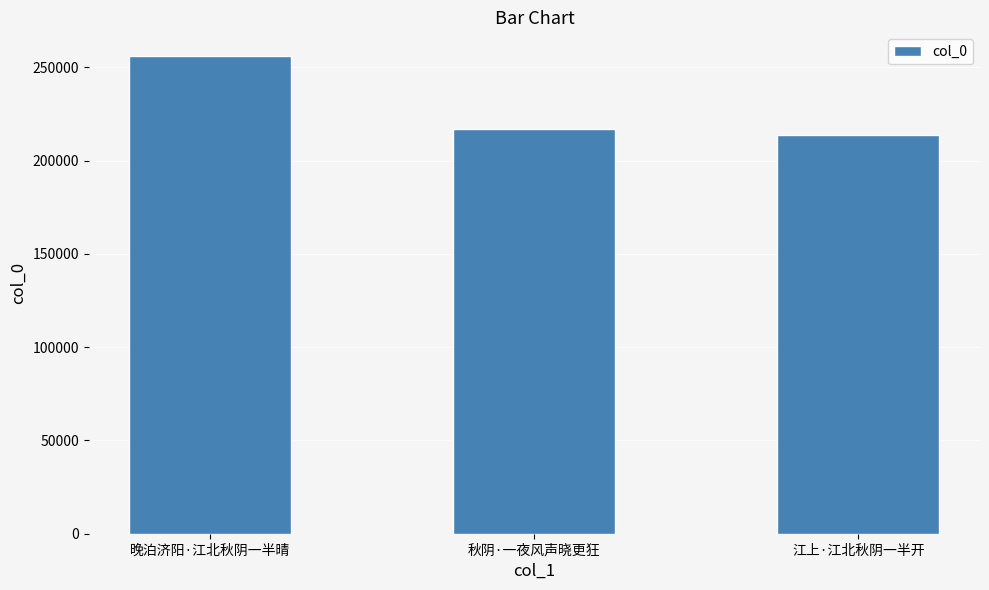

List the labels in order of value, largest first.

晚泊济阳·江北秋阴一半晴, 秋阴·一夜风声晓更狂, 江上·江北秋阴一半开